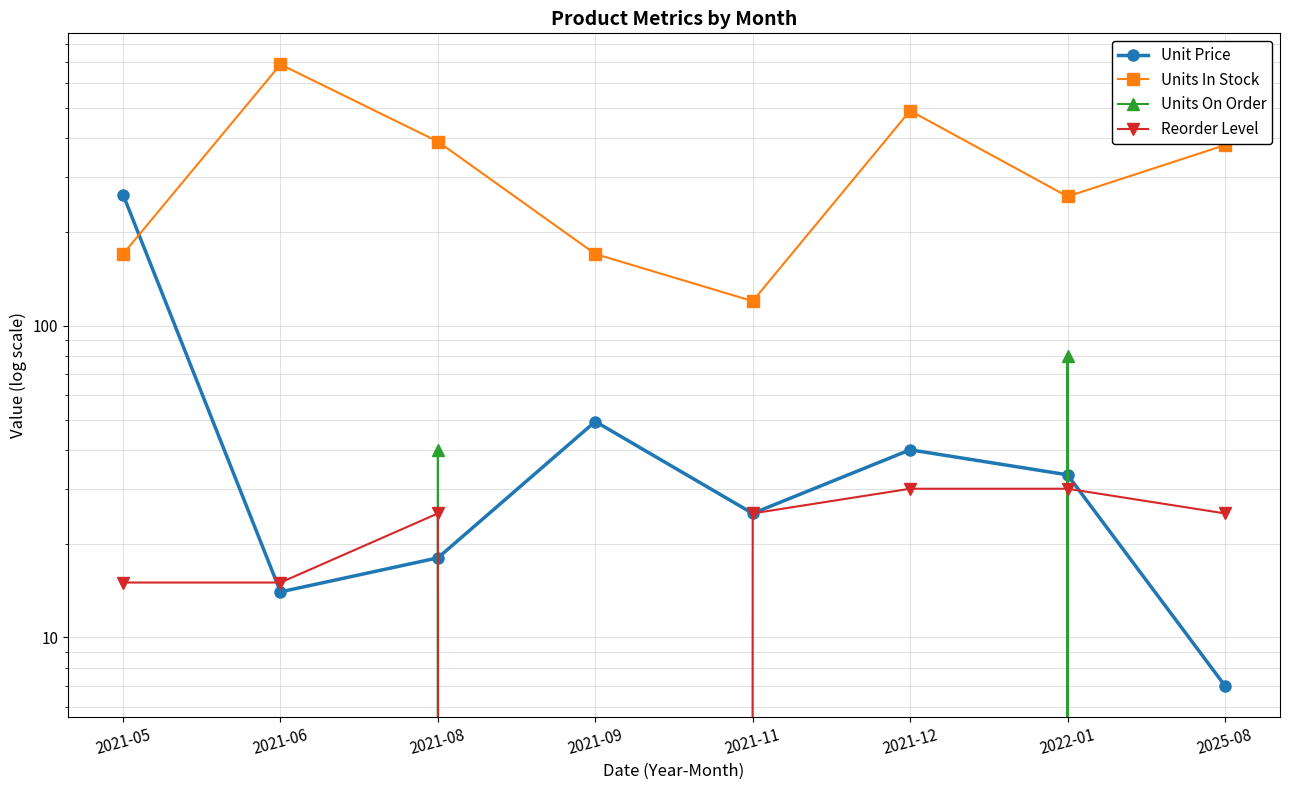

What is the total value across all series at 2021-08?

473.0